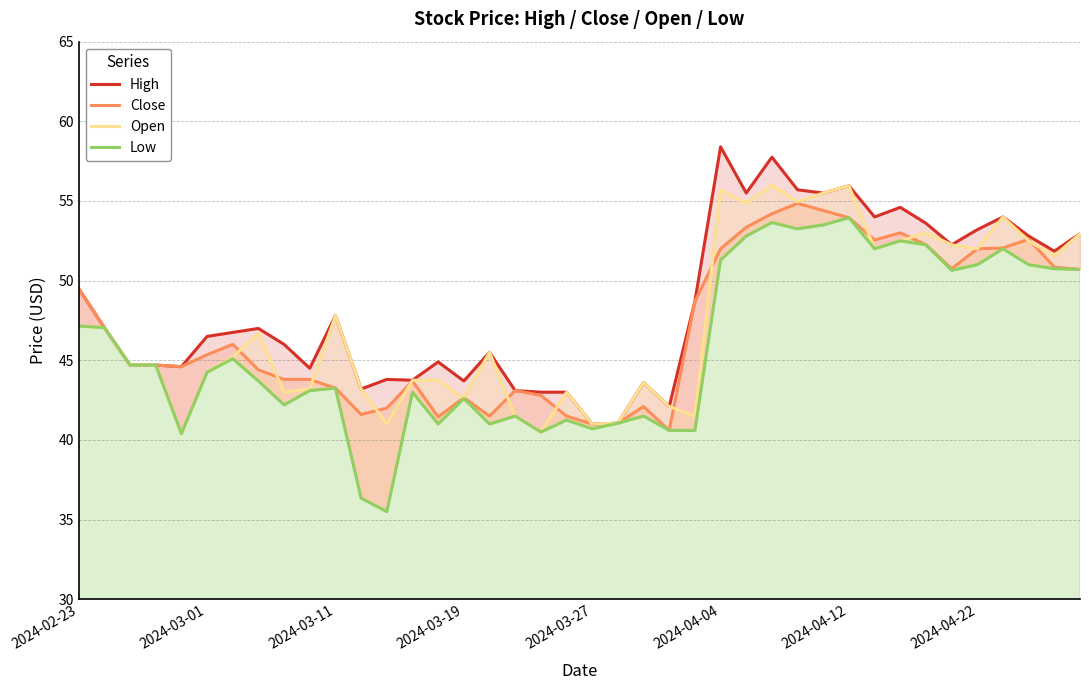

True or false: Low and Open intersect in this chart.

False